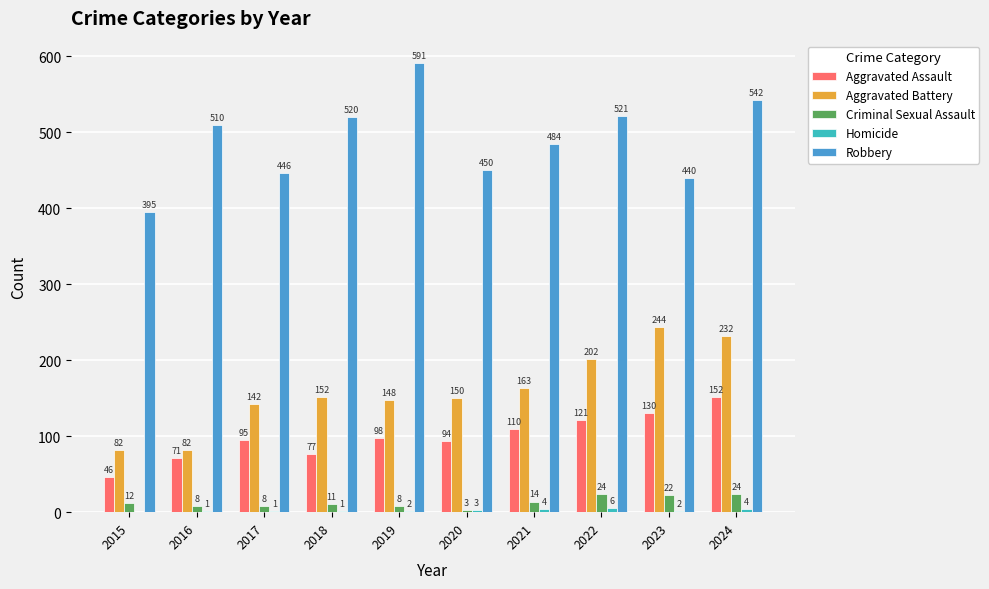

Between 2019 and 2022, which series saw the biggest shift?

Robbery